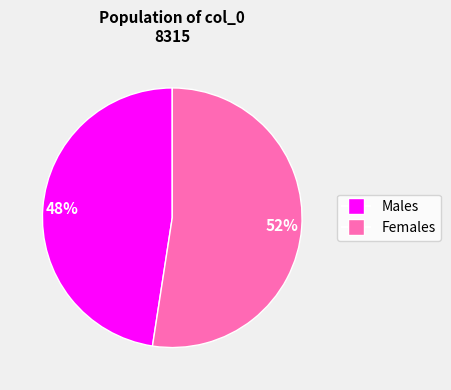

How many slices are in this pie chart?

2